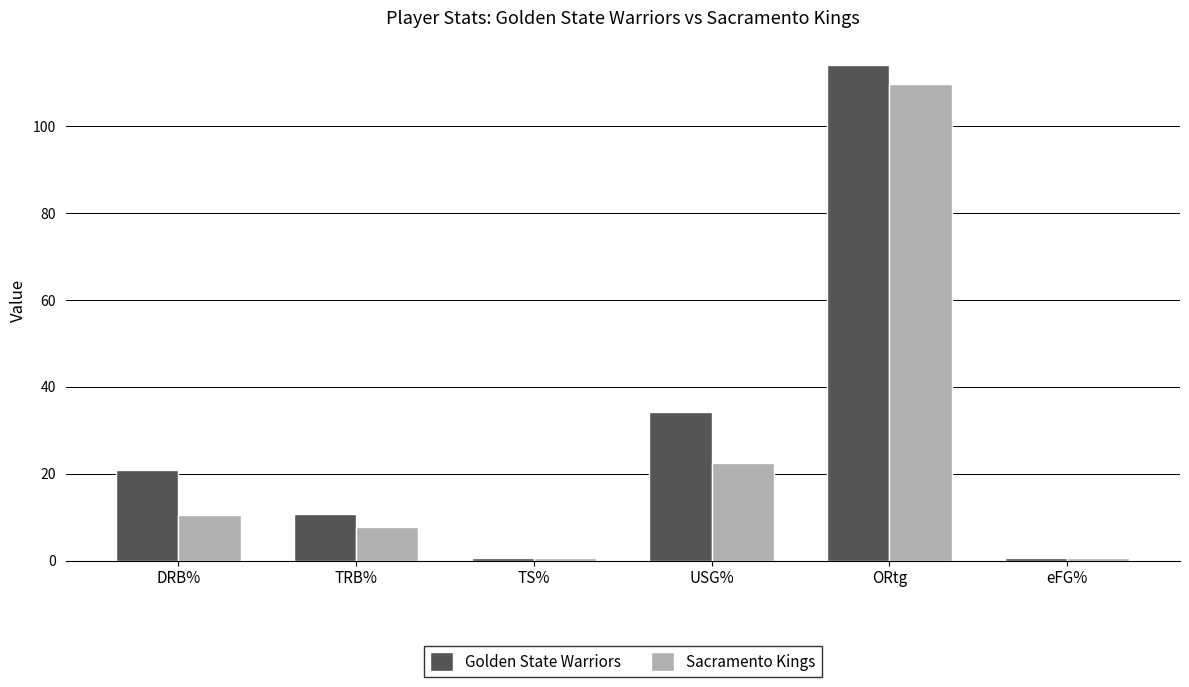

Reading right to left, extract all data points from this chart.

Golden State Warriors: eFG%=0.5	ORtg=114.0	USG%=34.3	TS%=0.5	TRB%=10.6	DRB%=20.9
Sacramento Kings: eFG%=0.6	ORtg=109.8	USG%=22.5	TS%=0.6	TRB%=7.8	DRB%=10.5